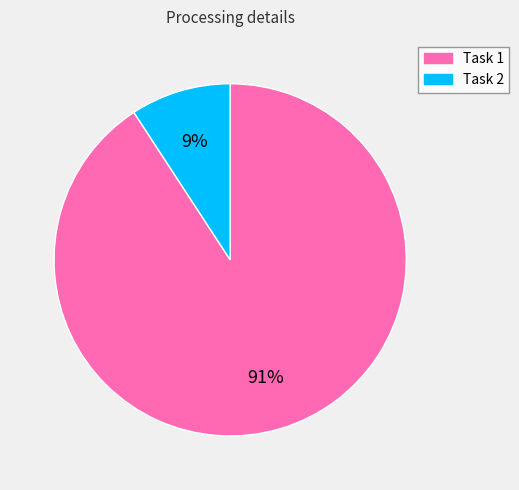

True or false: Task 1 accounts for 91% of the total.

True